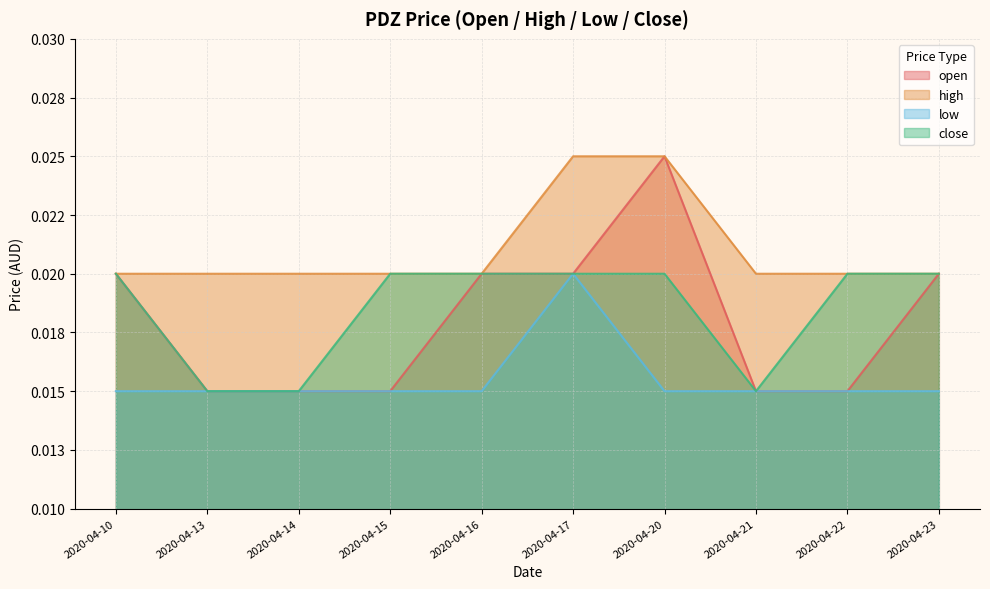

Which series changed the most between 2020-04-13 and 2020-04-20?

open